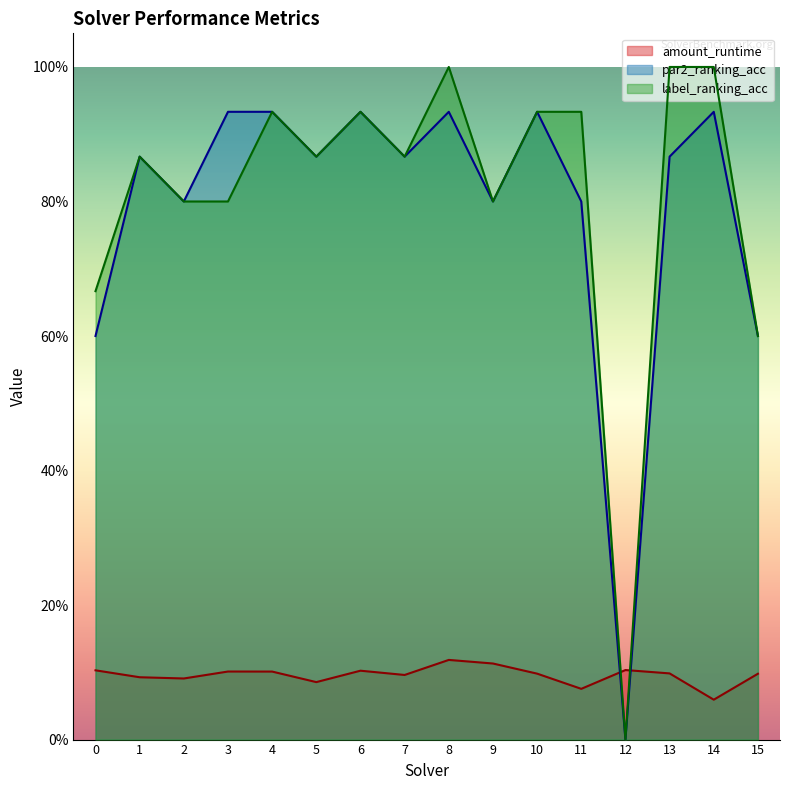

Which series ends up on top after the final intersection of label_ranking_acc and amount_runtime?

label_ranking_acc